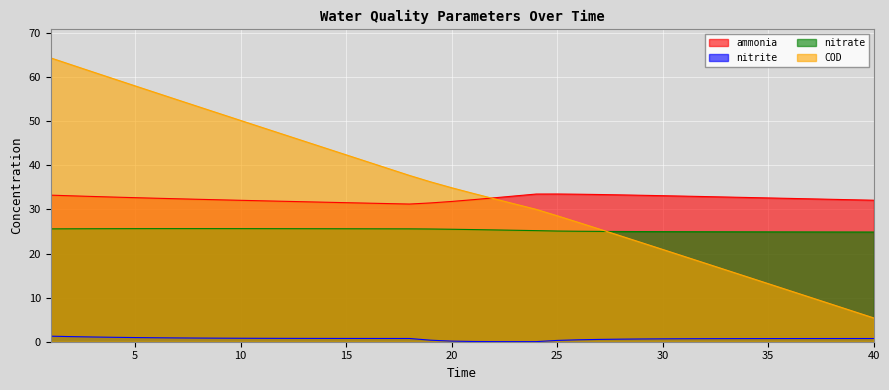

At how many categories does at least one series exceed 43?

14